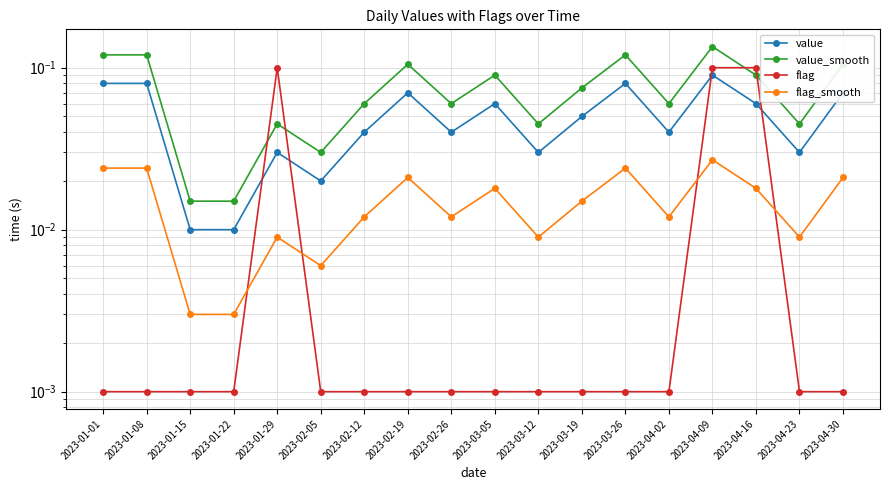

At 2023-01-08, list the series in order from largest to smallest.

value_smooth, value, flag_smooth, flag